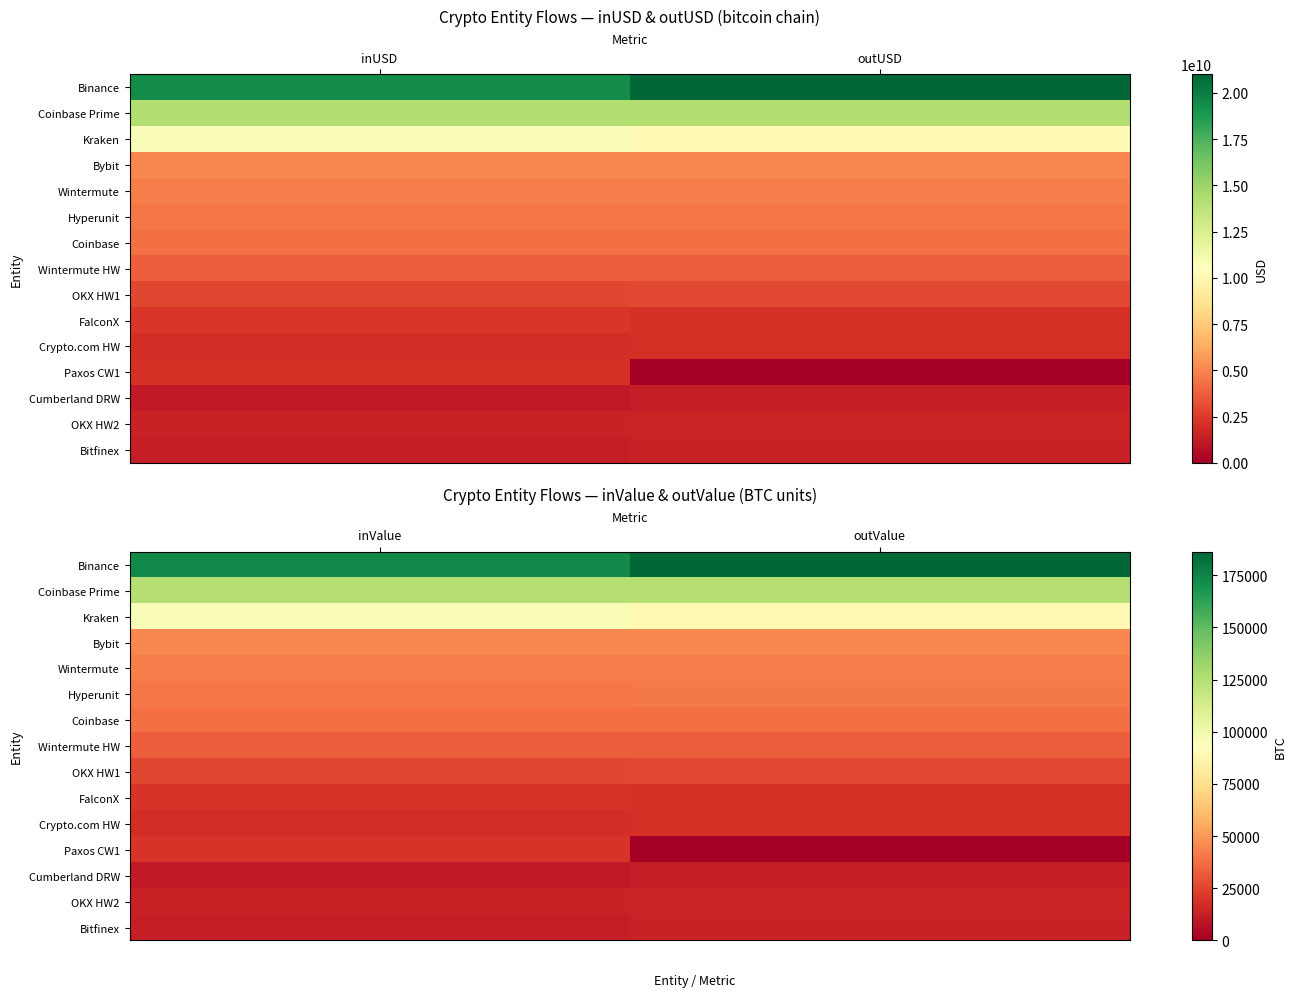

Count the number of data series in this chart.

15